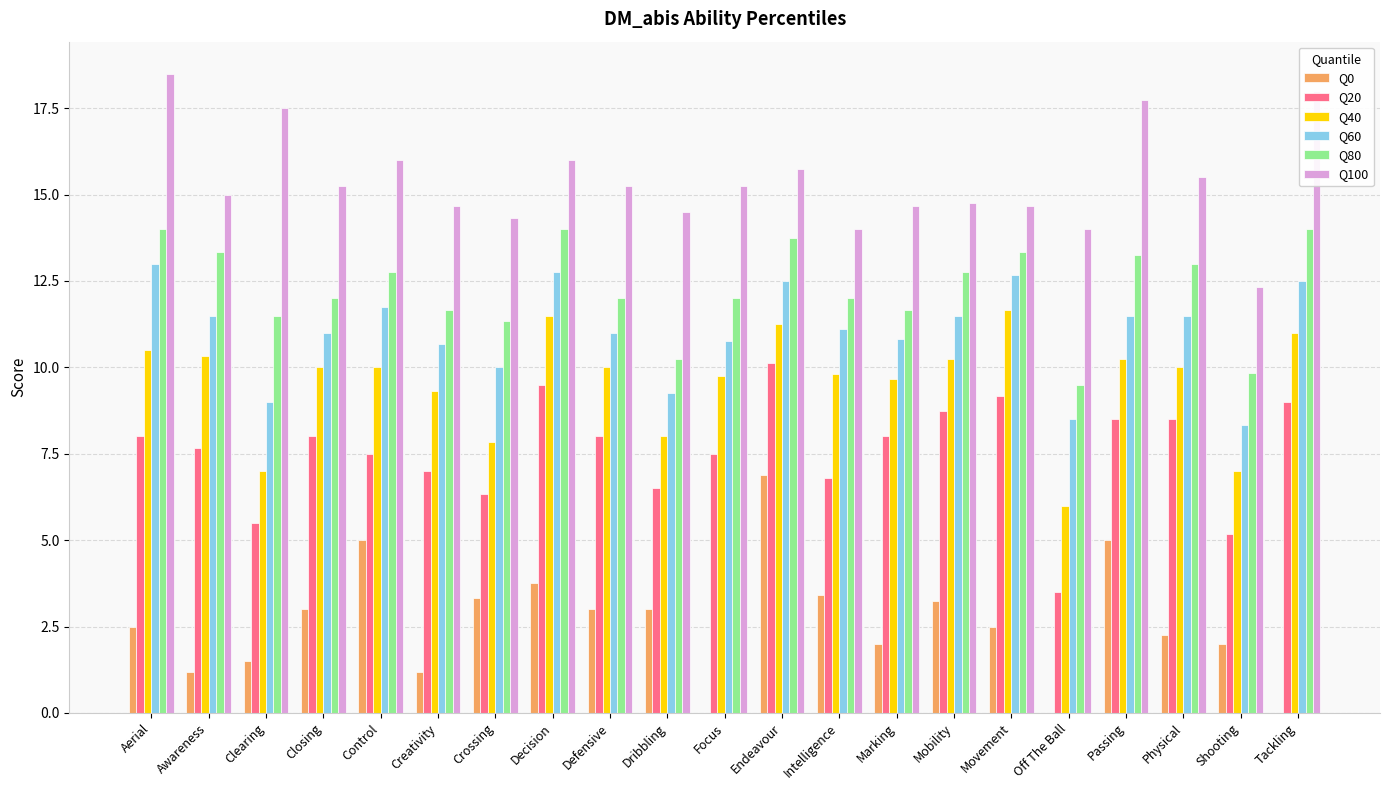

Which series has the widest spread of values?

Q0